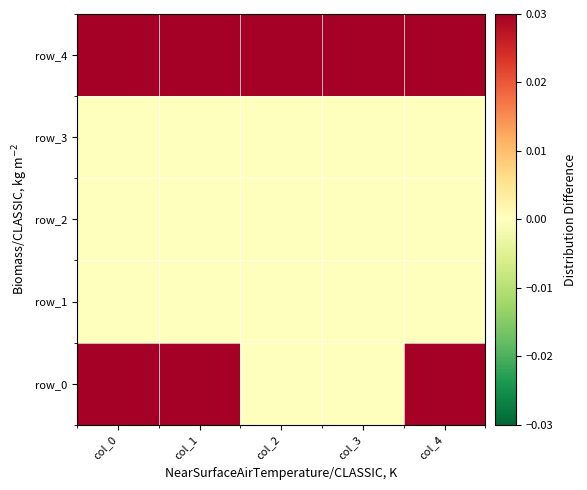

The row_2 series shows 0 at col_3. True or false?

True